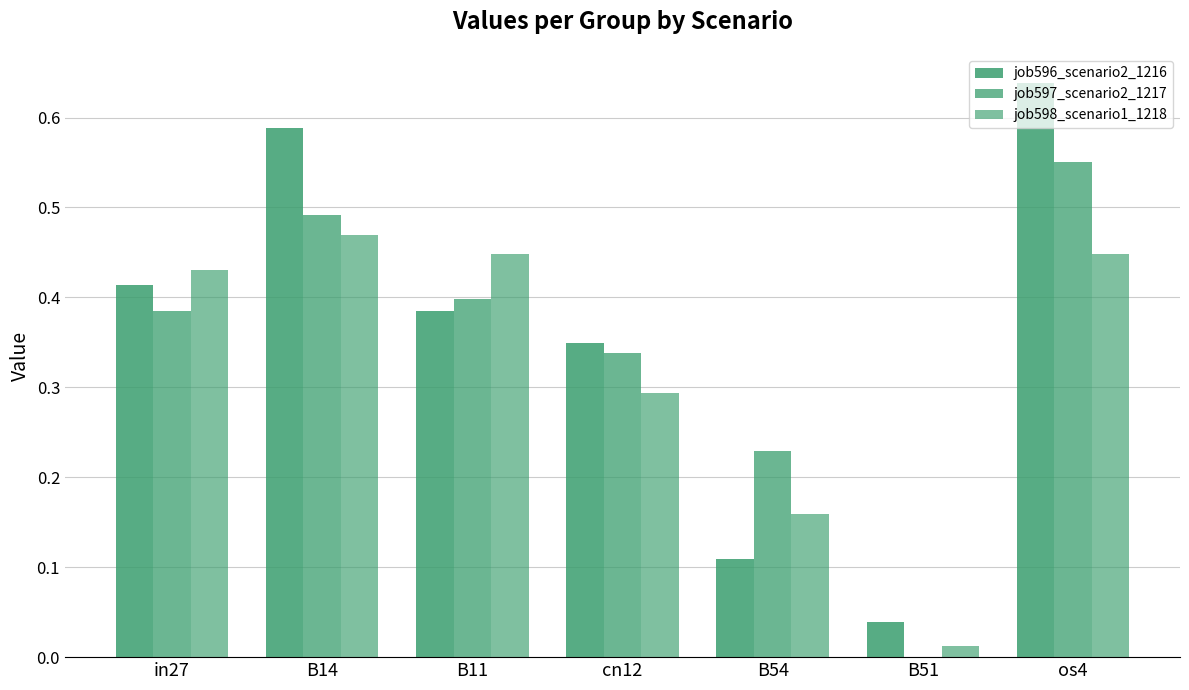

At how many categories does at least one series exceed 0?

7